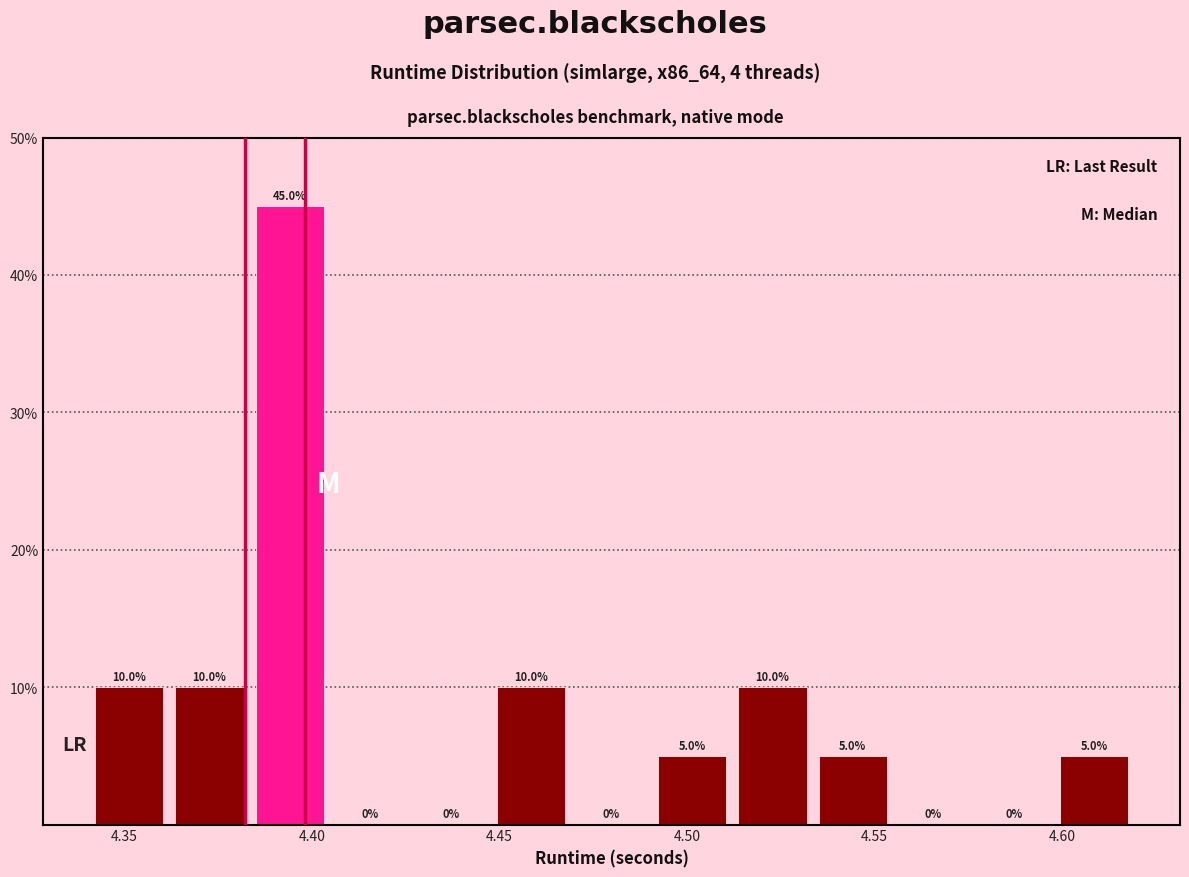

Which range on the x-axis has the tallest bar?

4.385 to 4.405